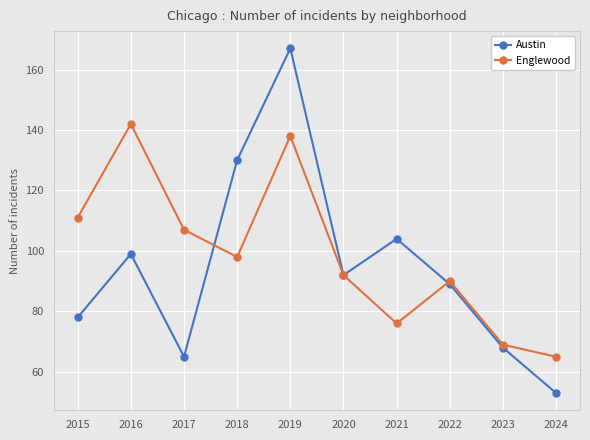

What is the difference between the Austin values at 2018 and 2023?

62